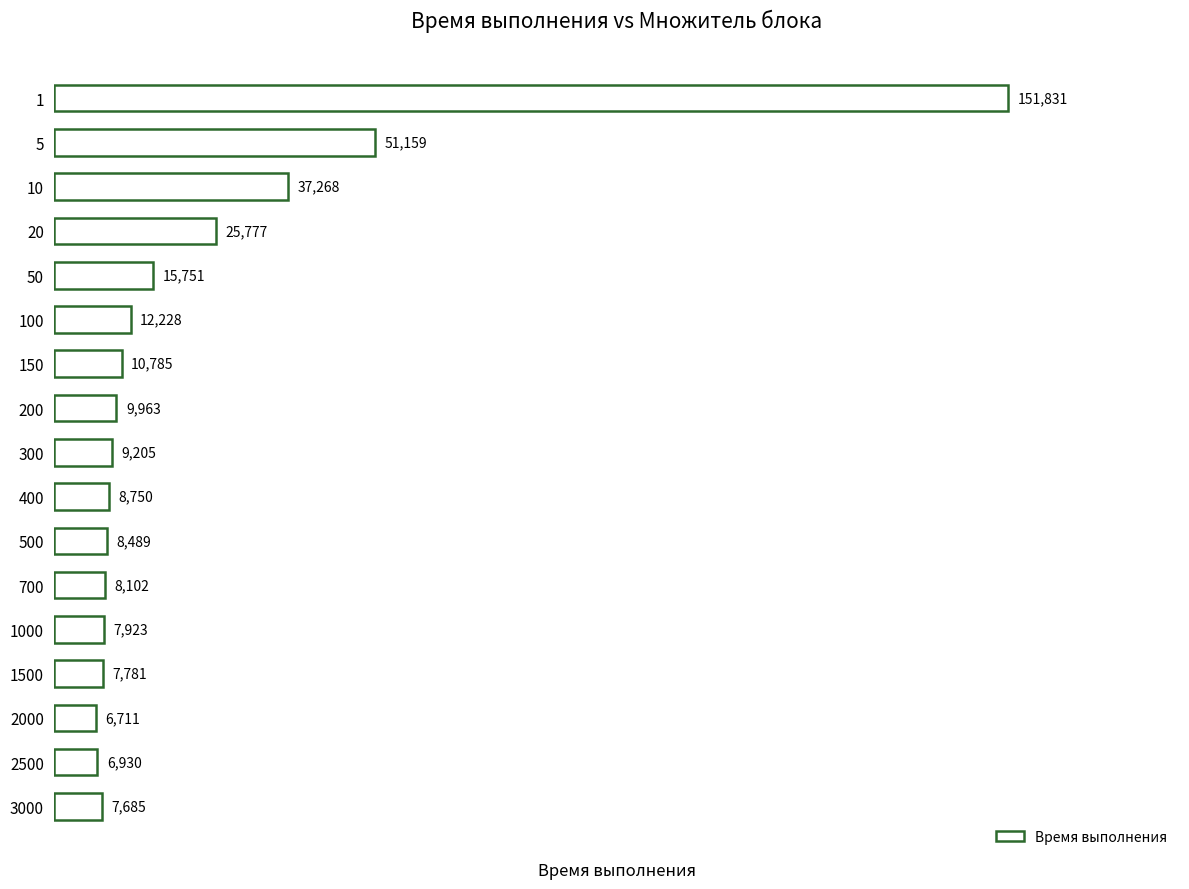

What is the greatest value displayed?

151831